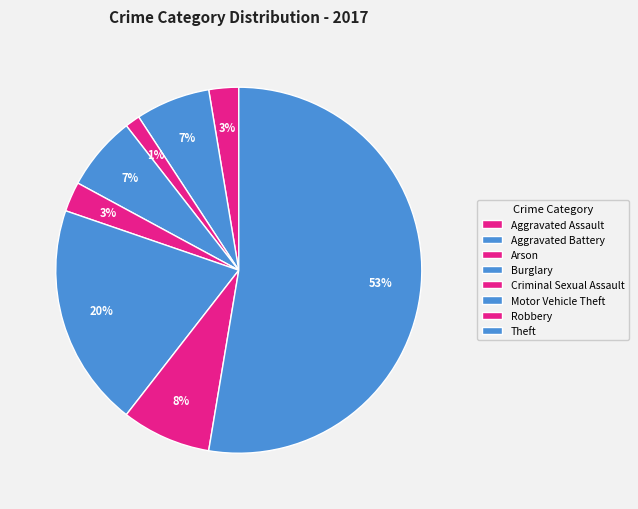

How many slices are in this pie chart?

8